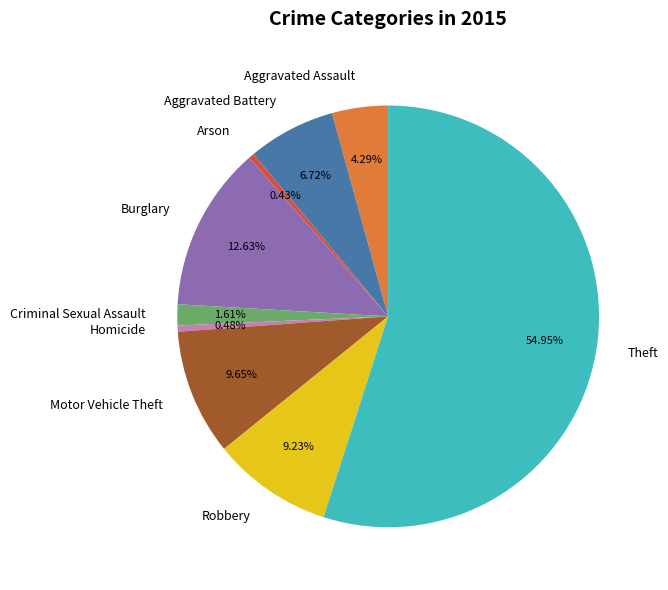

Which category has the biggest portion of the pie?

Theft